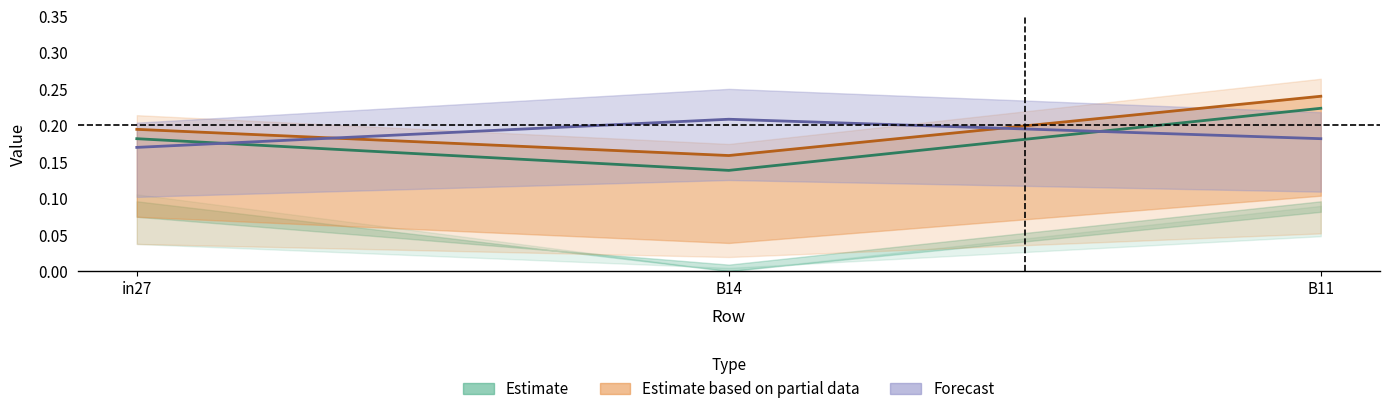

Rank the categories by value from highest to lowest.

B11, in27, B14